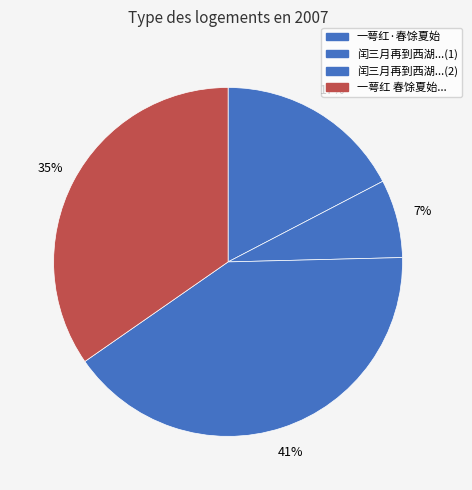

What is the smallest slice in the pie chart?

闰三月再到西湖...(1)